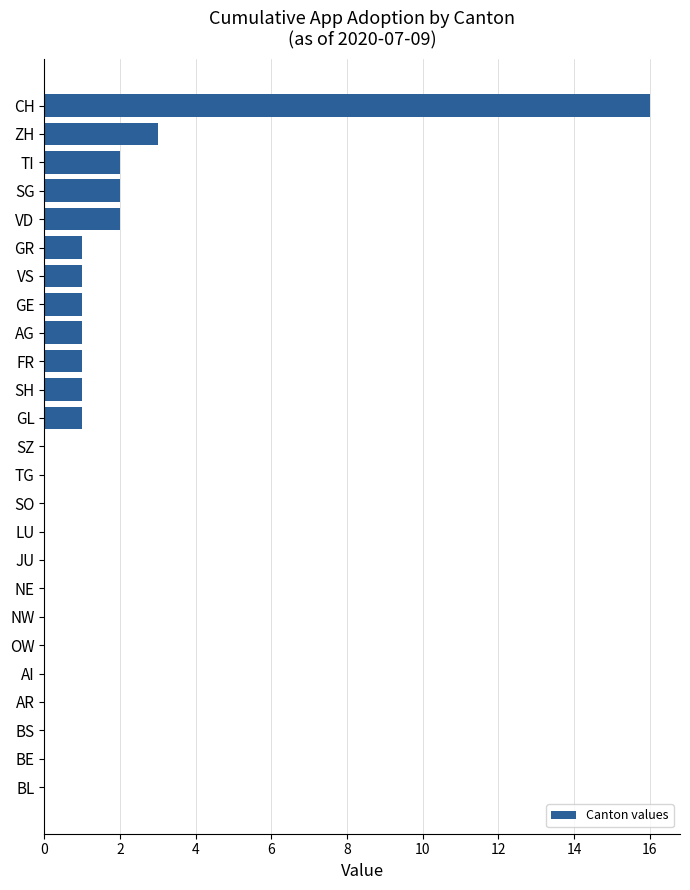

What is the sum of all values?

32